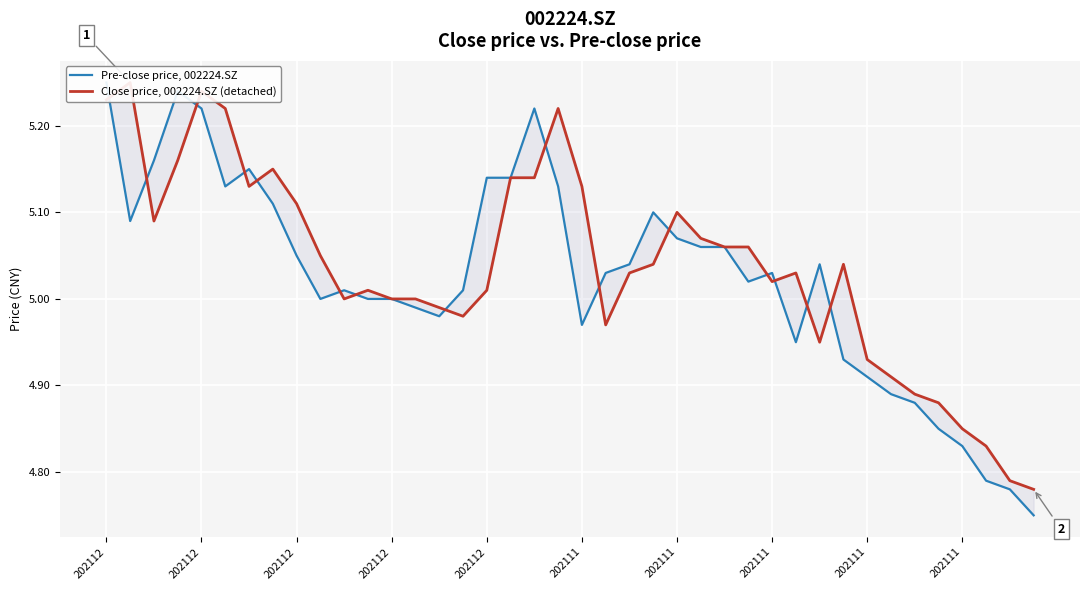

Is the value of Pre-close price, 002224.SZ at 202111 greater than the value of Close price, 002224.SZ (detached) at 34?

Yes